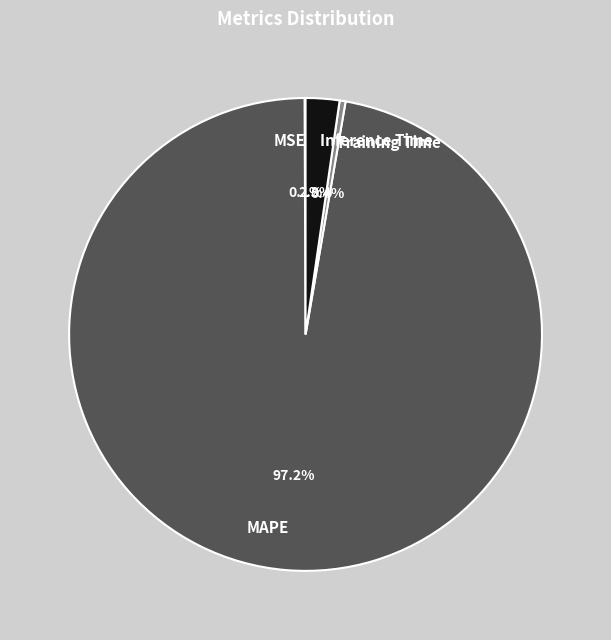

What percentage is NOT represented by MAPE?

2.8%